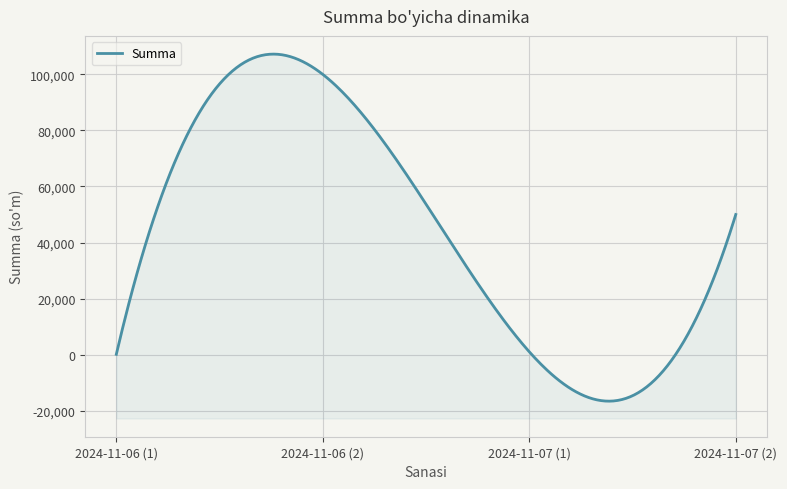

What is the label of the 4th point from the left?

2024-11-07 (2)